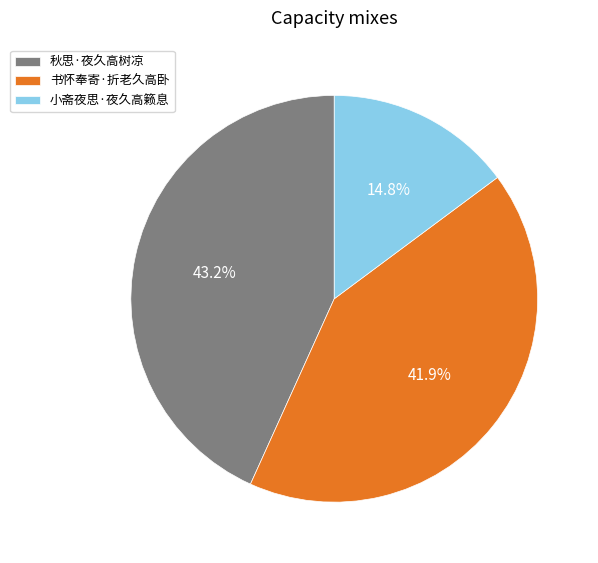

To the nearest percent, what is the average slice percentage?

33%